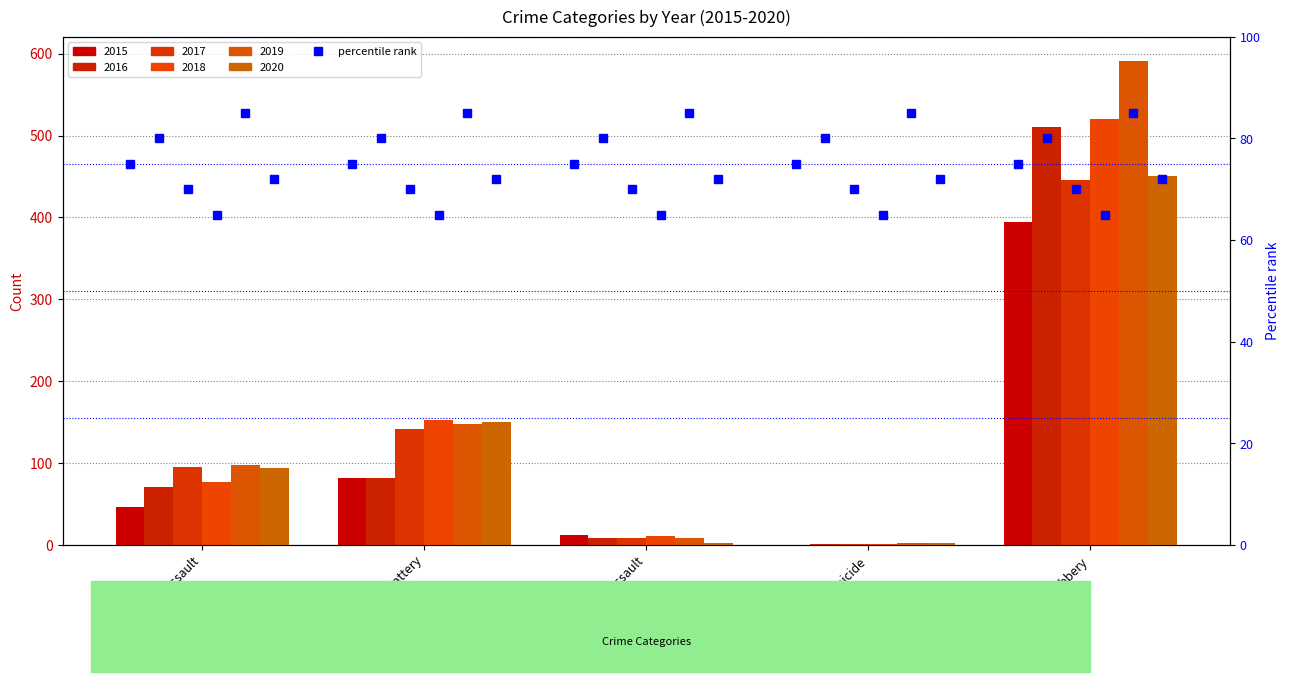

What is the average value of the 2020 series?

140